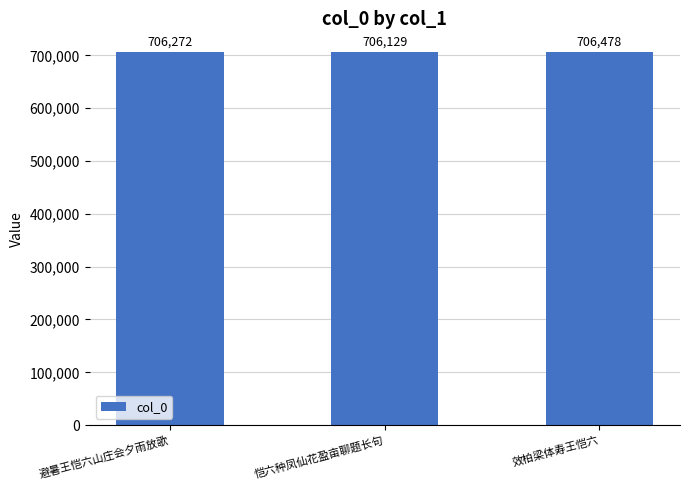

Does the chart contain stacked bars?

No